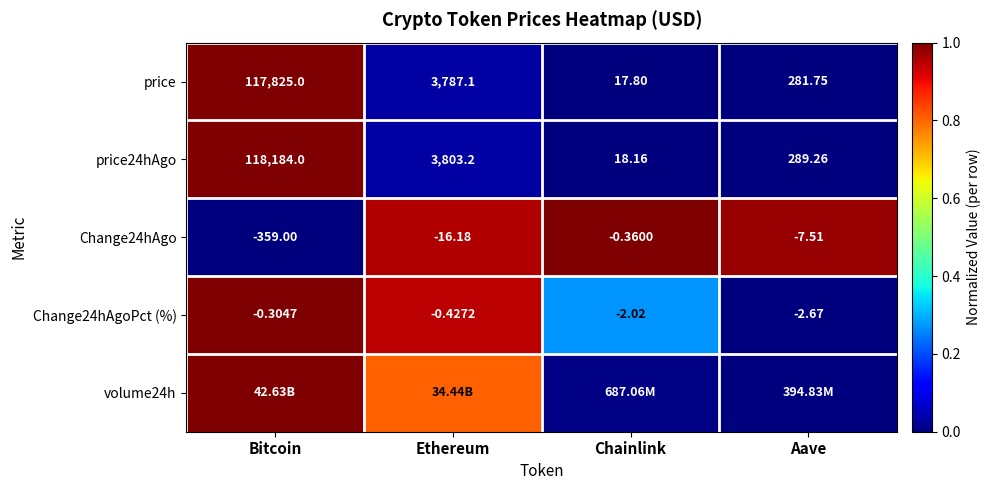

True or false: price24hAgo has a value of 0.0 at Aave.

False